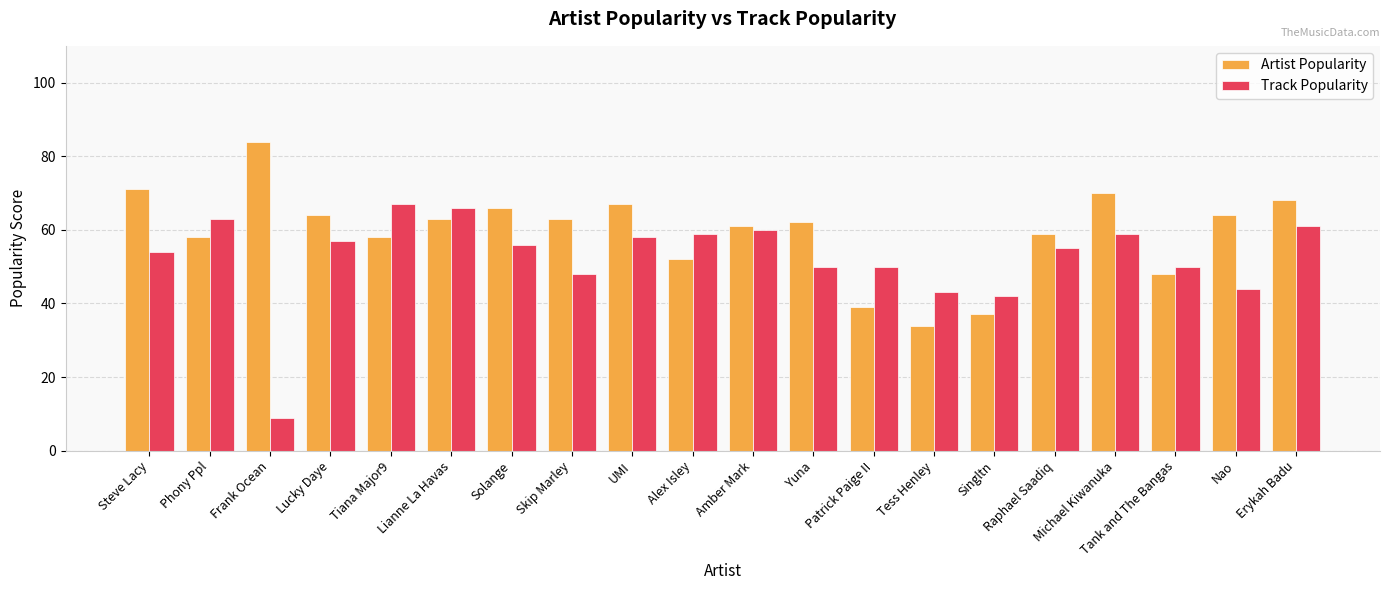

The value of Track Popularity at Raphael Saadiq is 55. True or false?

True